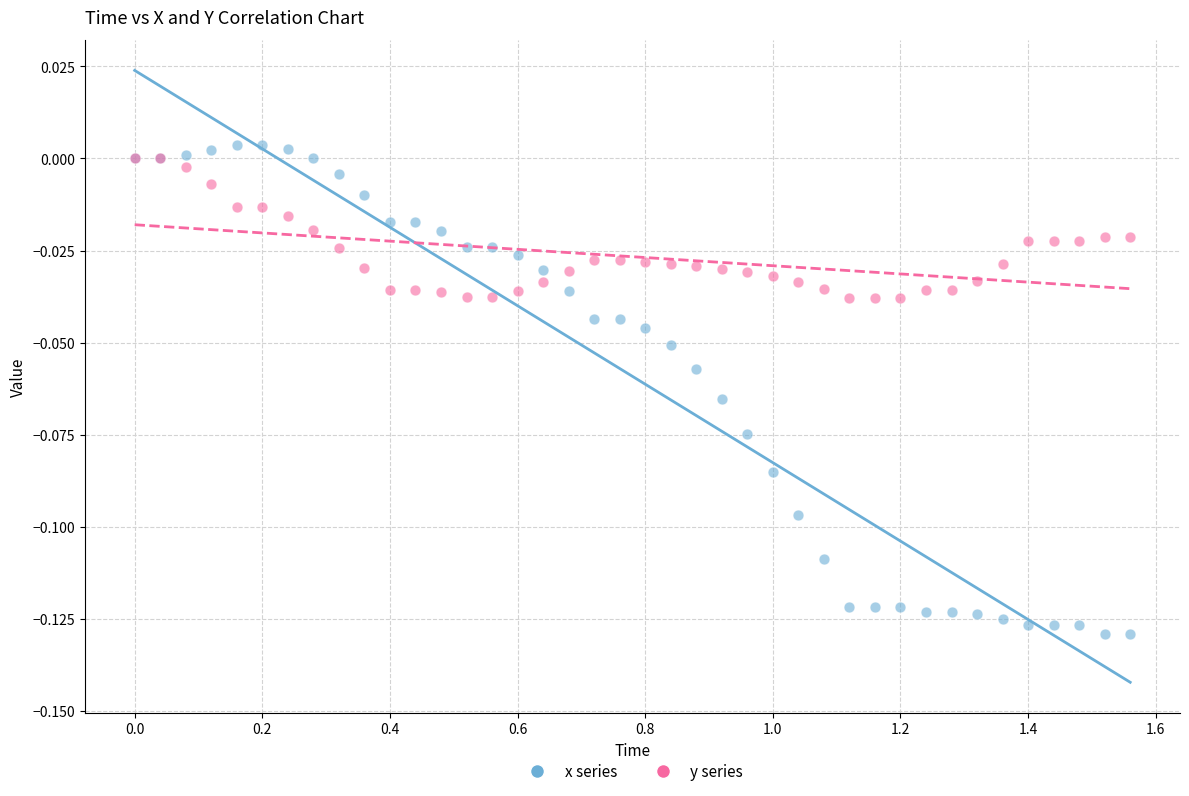

Which series has the largest Y range (max minus min)?

x series